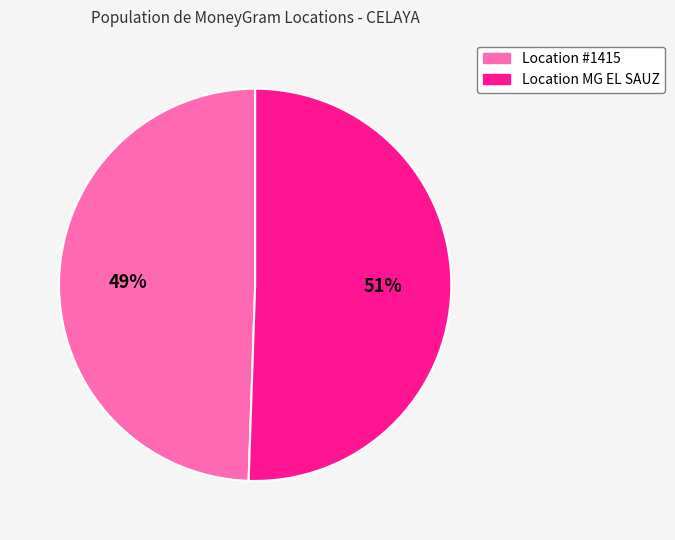

To the nearest percent, what is the average slice percentage?

50%